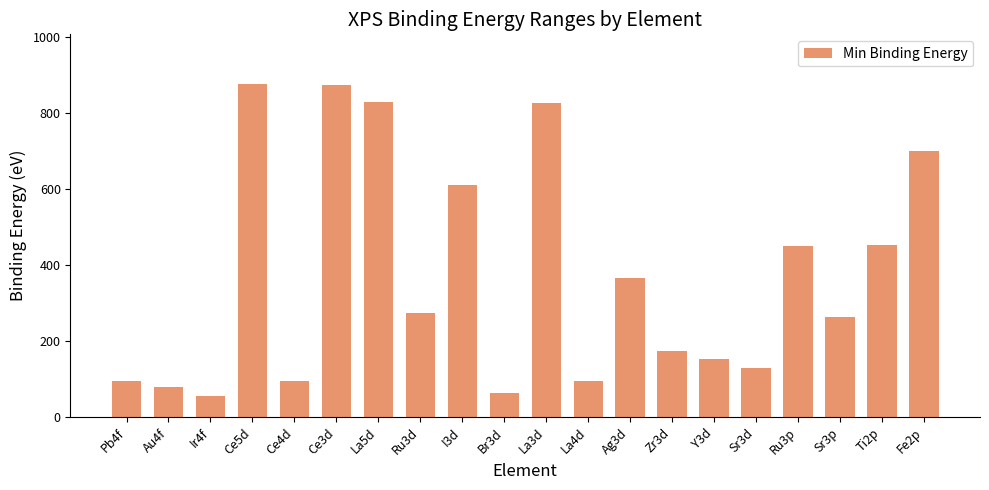

What is the change in value from Br3d to Zr3d?

+112.0